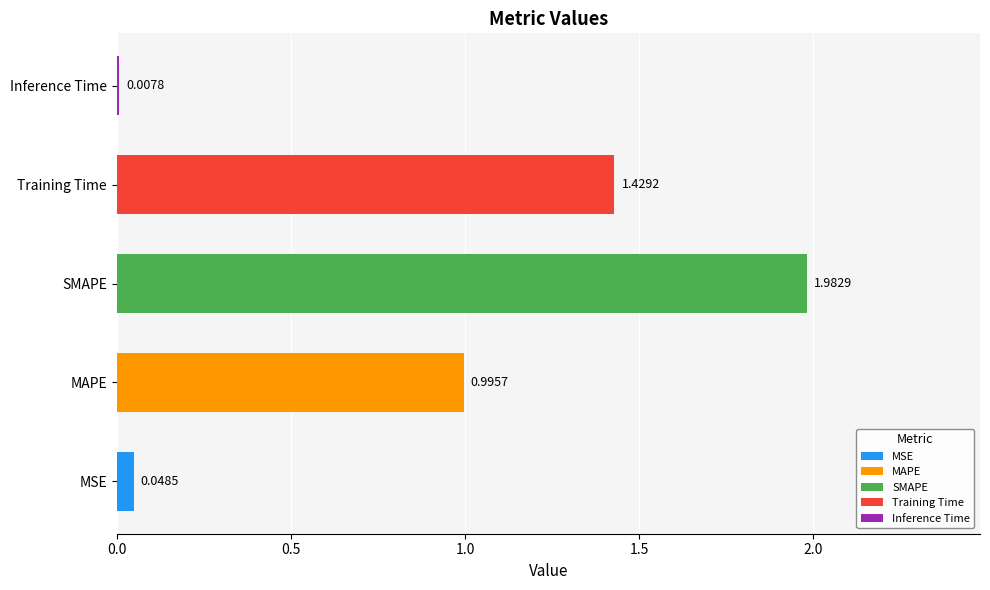

Are the bars horizontal?

Yes